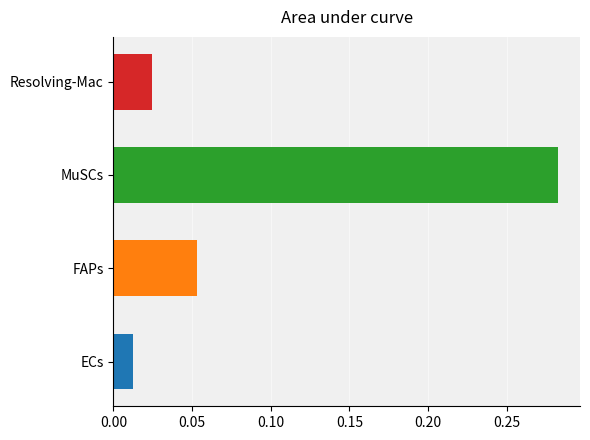

What is the sum of all values?

0.4